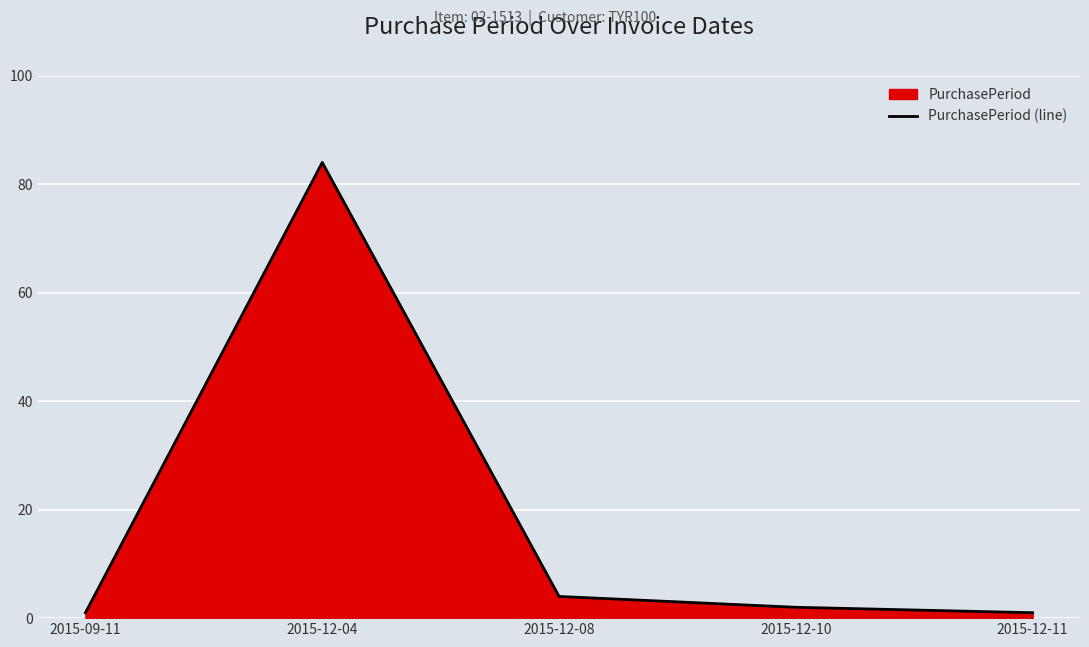

Which category has the highest value across all series?

2015-12-04